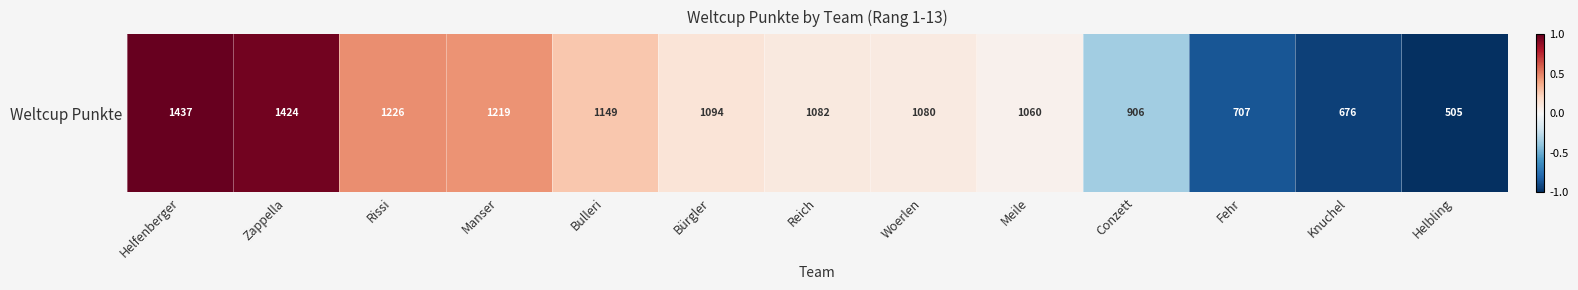

Which category has the lowest value across all series?

Helbling